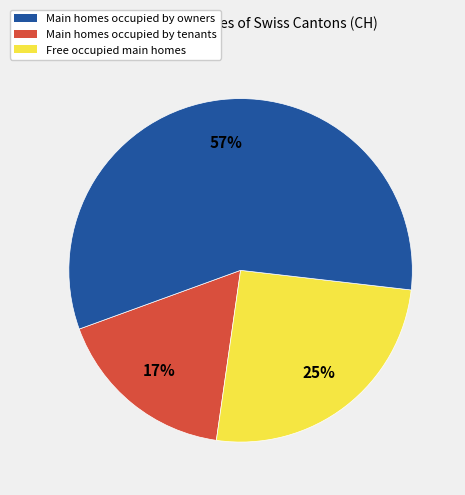

Which slice represents more than half of the pie?

Free occupied main homes